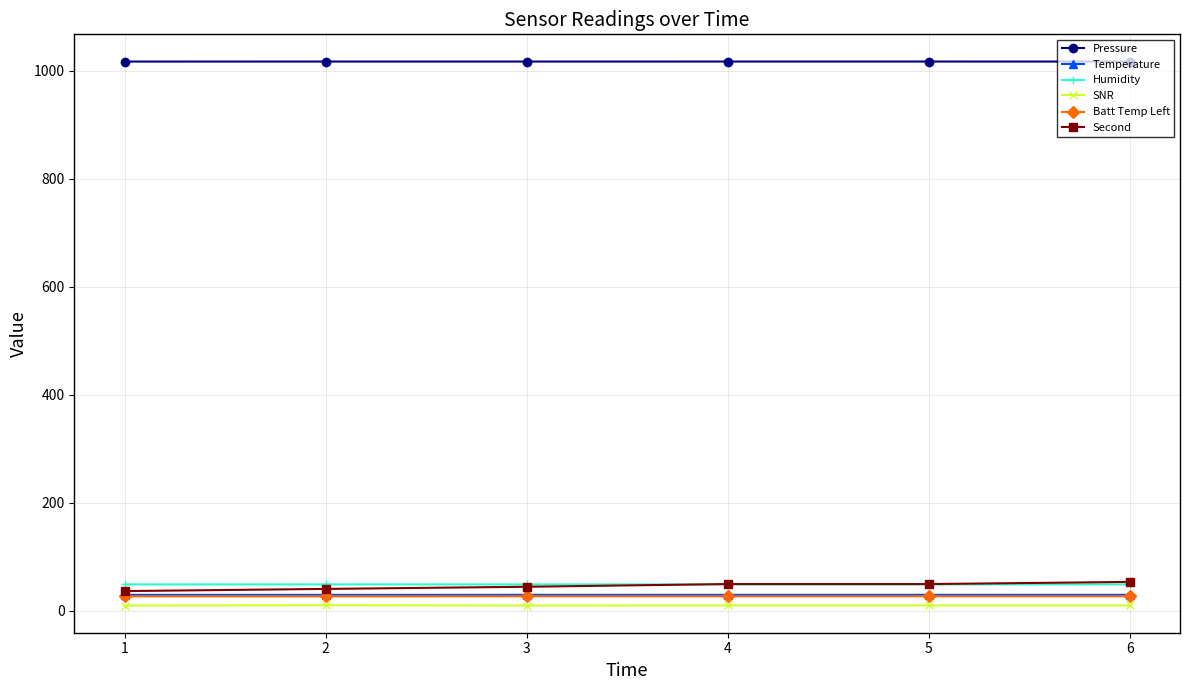

The Humidity series shows 48.4 at 1. True or false?

True